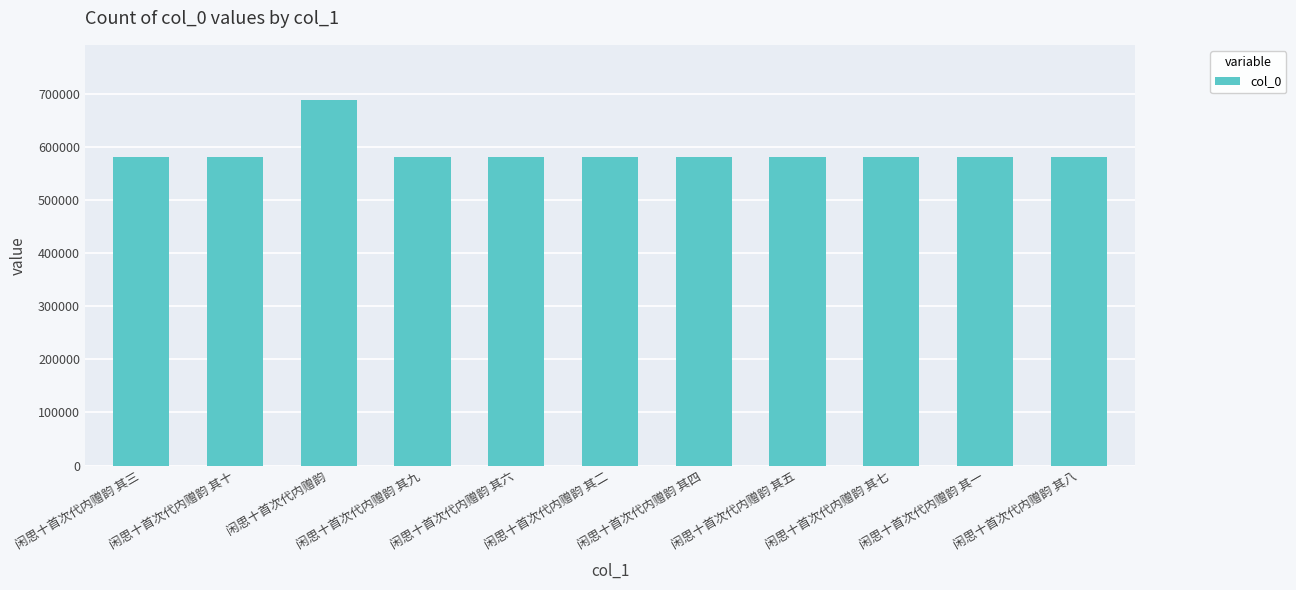

What is the maximum value shown in the chart?

688322